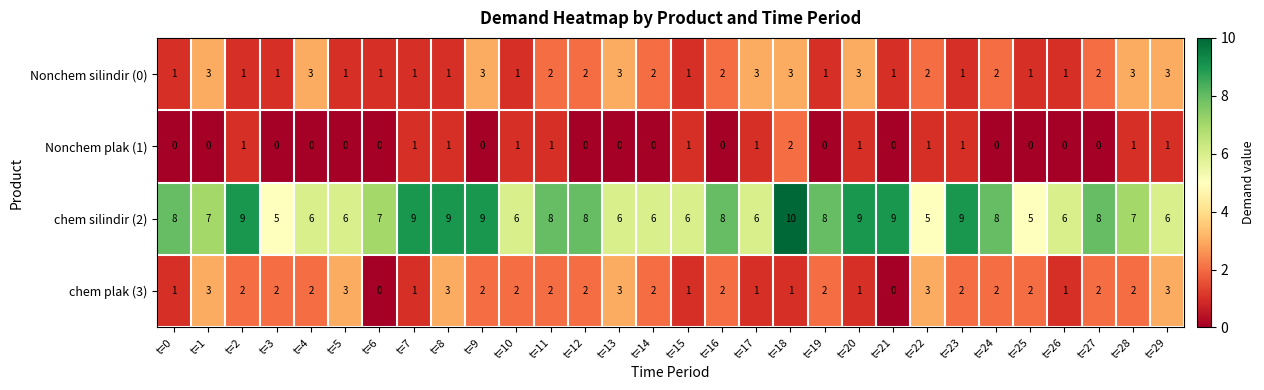

Which series has the widest spread of values?

chem silindir (2)